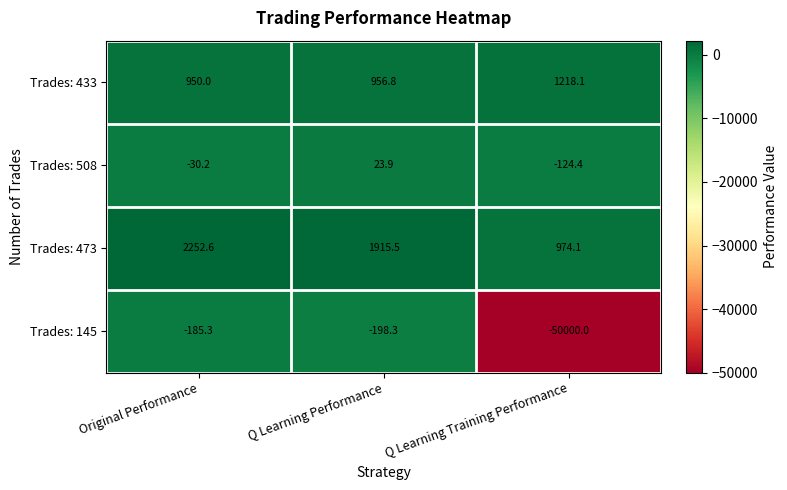

At which label does Trades: 433 first exceed 956?

Q Learning Performance